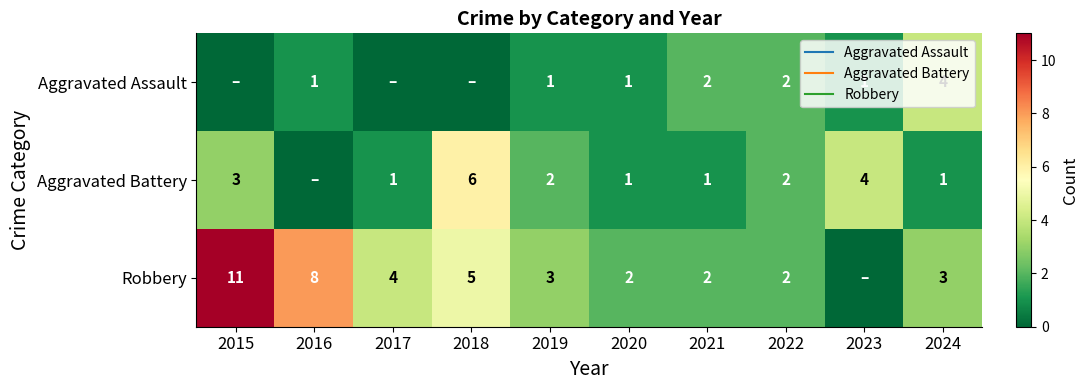

Where is Aggravated Assault nearest to the value 2?

2021